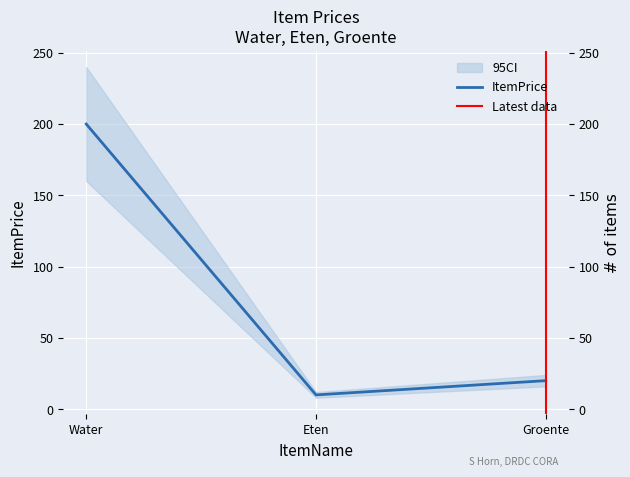

What is the label of the 2nd point from the right?

Eten